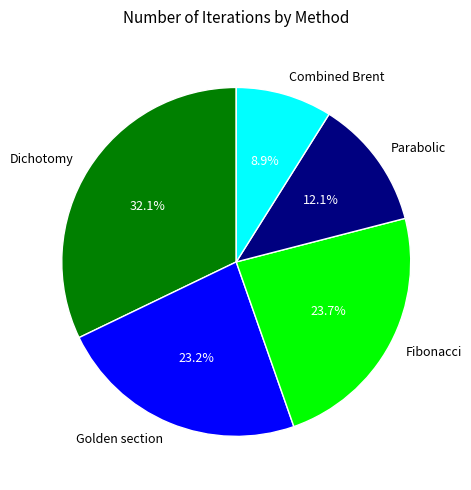

Is Parabolic the majority of the pie?

No